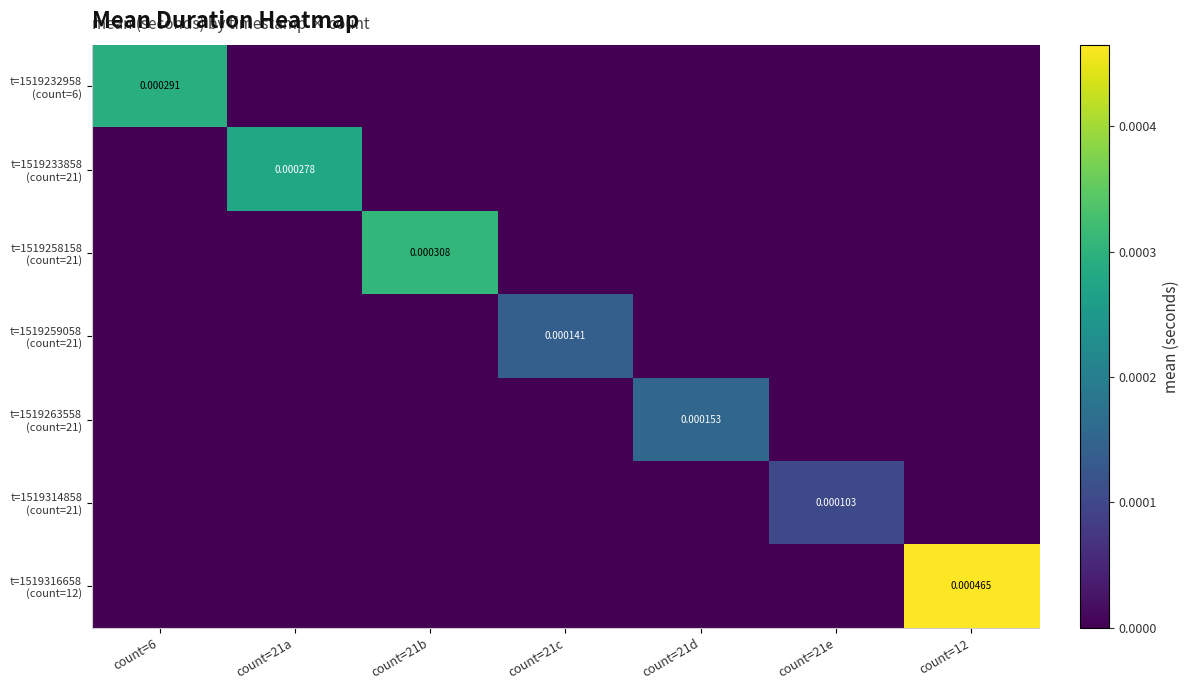

The t=1519263558 (count=21) series shows 0.0 at count=12. True or false?

True